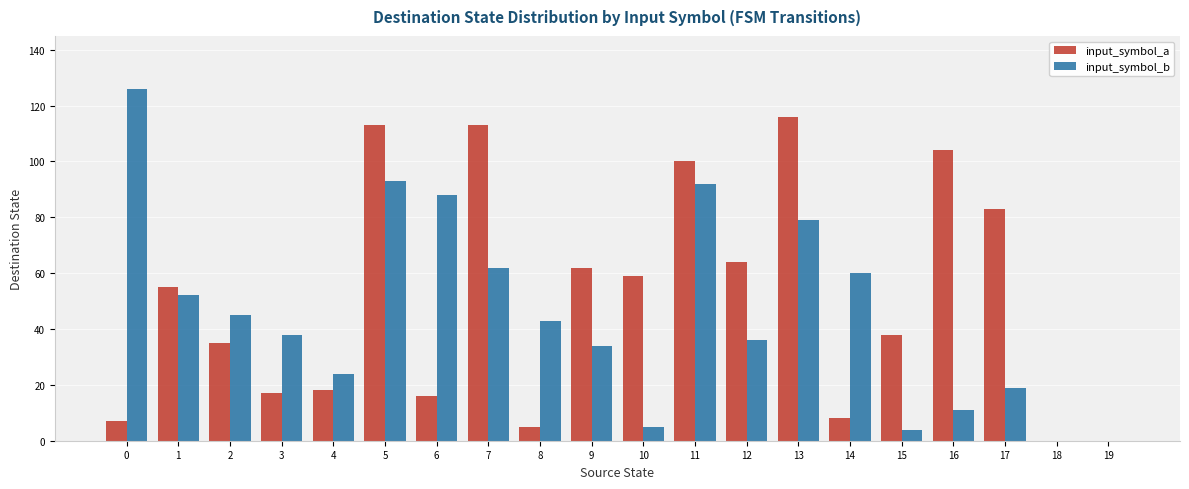

What is the sum of all input_symbol_a values?

1013